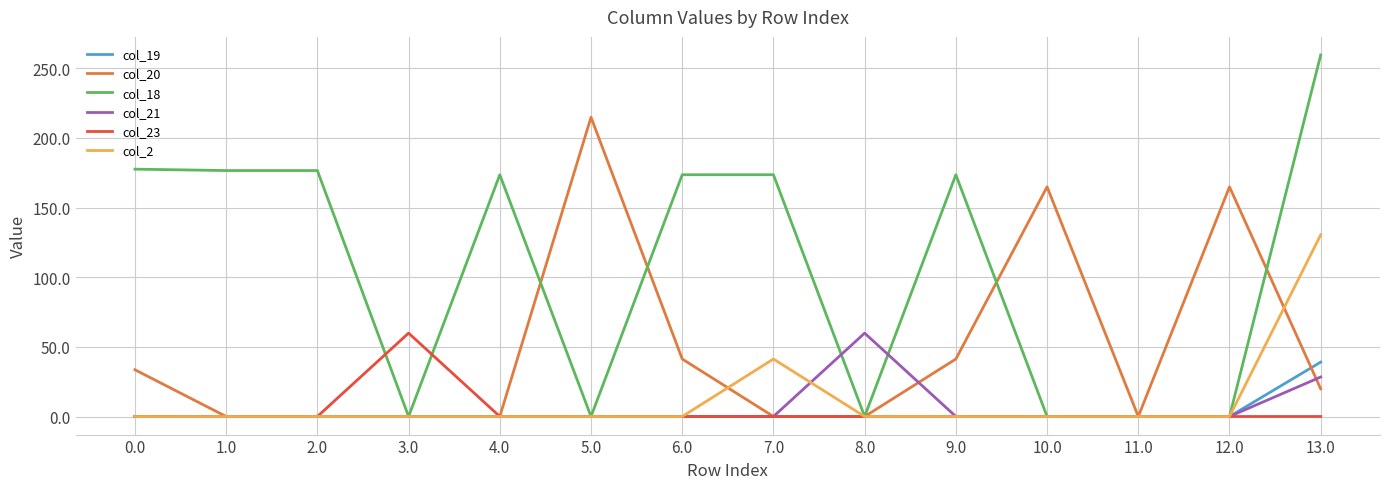

Which series has the widest spread of values?

col_18